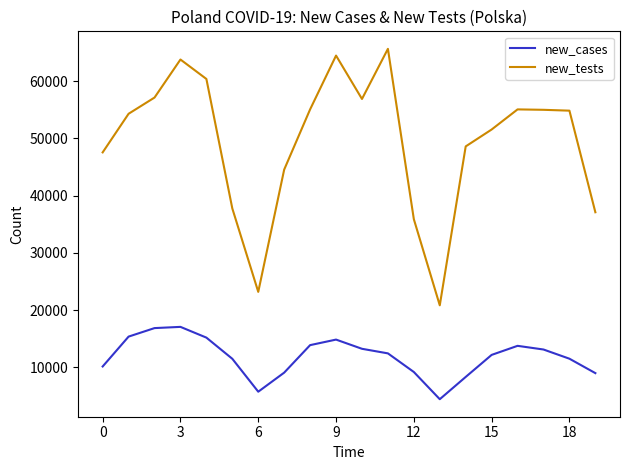

Which series has the largest total across all categories?

new_tests